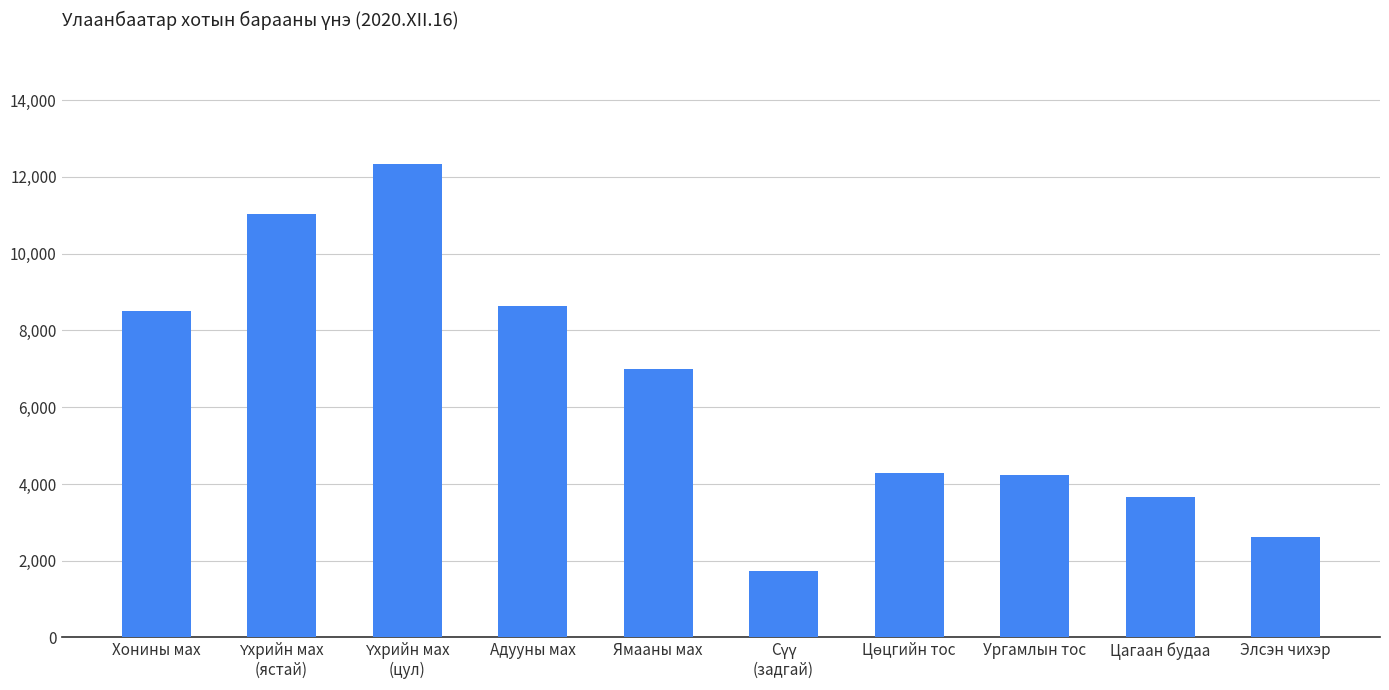

What is the ratio of the value at Ургамлын тос to the value at Ямааны мах?

0.6